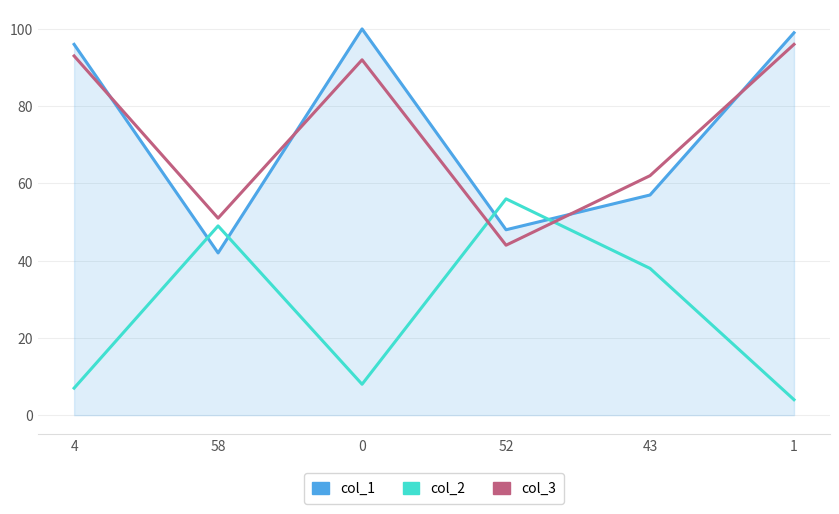

At how many categories does at least one series exceed 92?

3